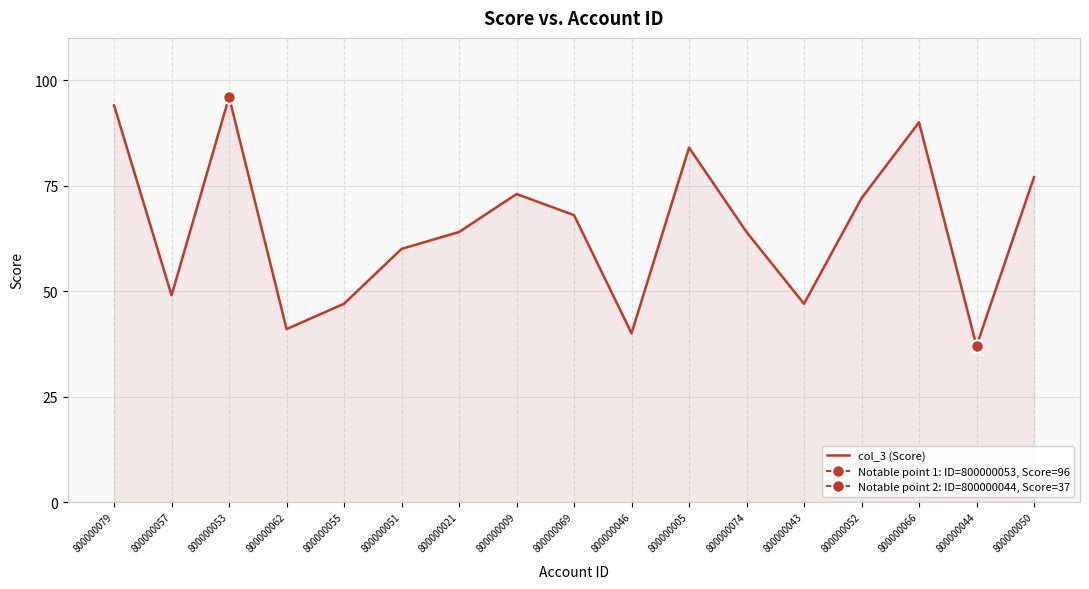

Count the number of values greater than 64.

8